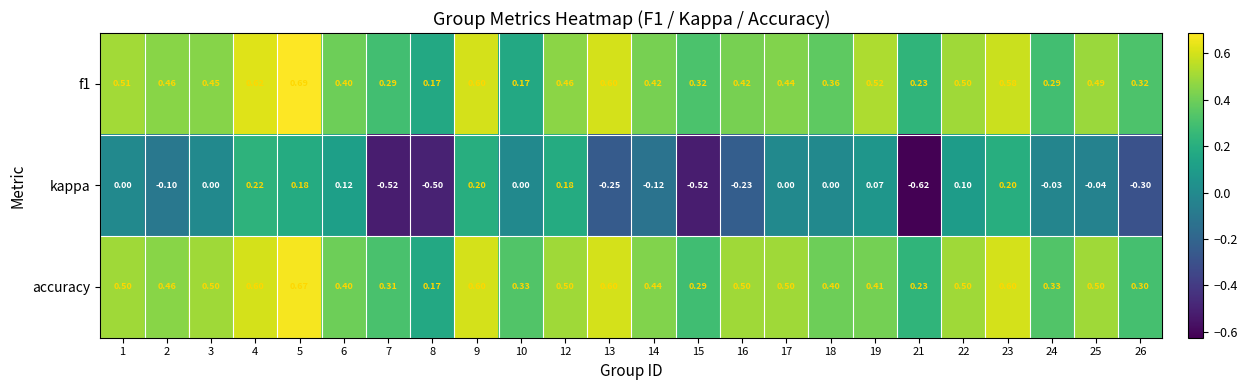

Is the value of kappa at 25 greater than the value of f1 at 13?

No